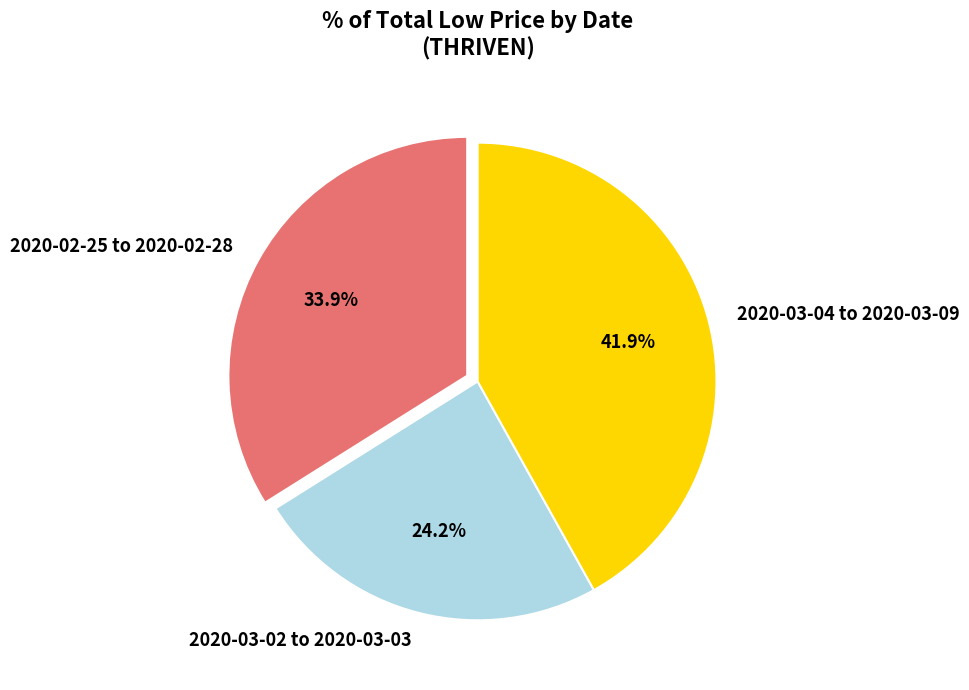

What is the largest slice in the pie chart?

2020-03-04 to 2020-03-09